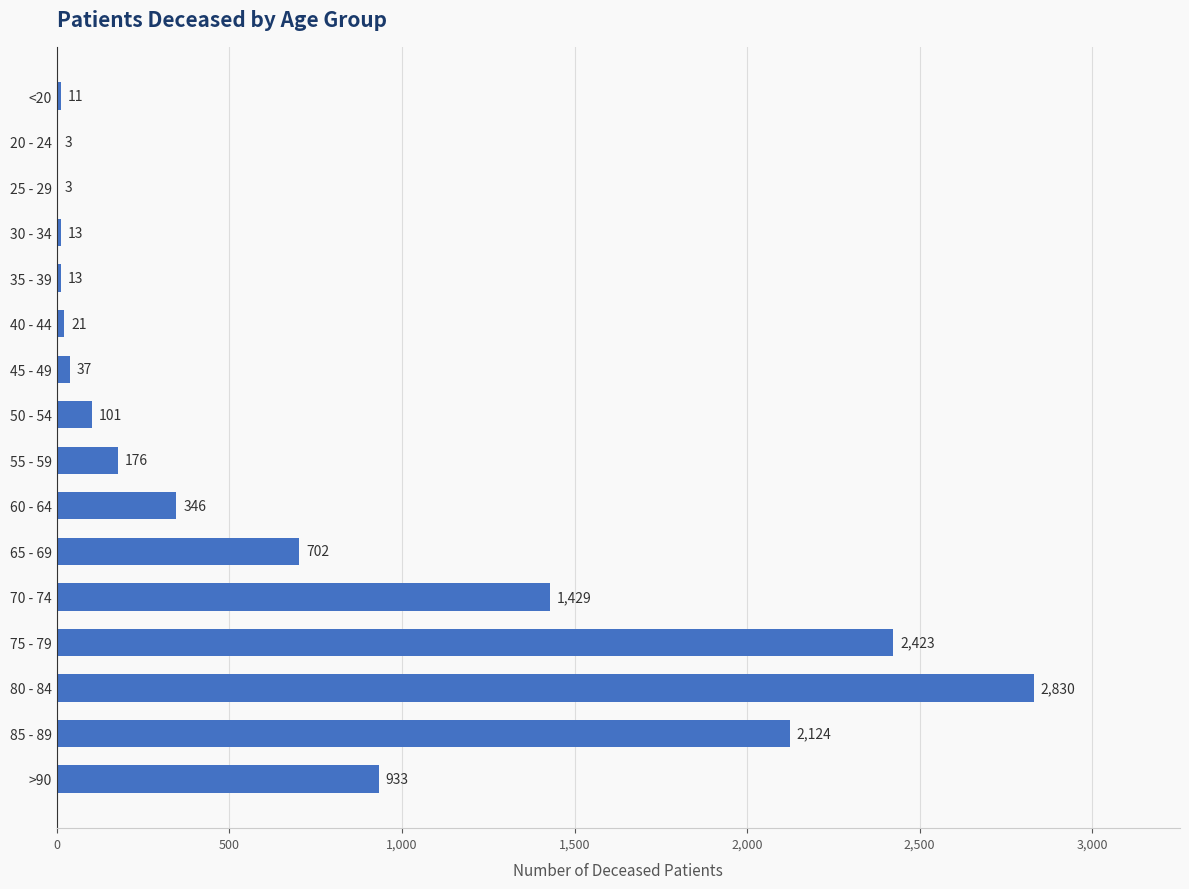

At which category does the chart reach its peak across all series?

80 - 84